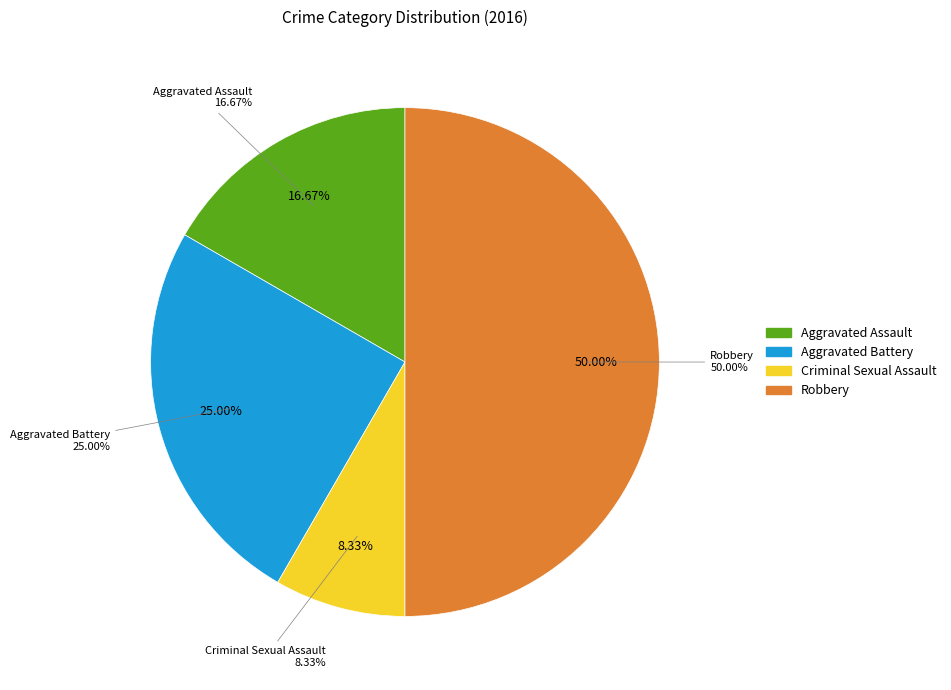

Is it true that Criminal Sexual Assault is 8% of the pie?

True